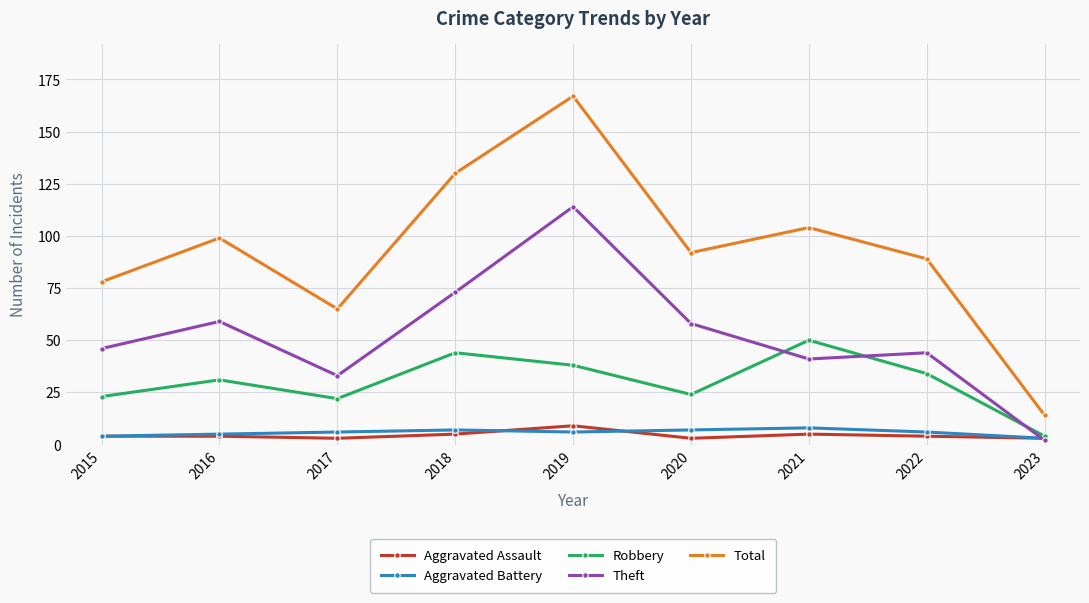

What is the spread (max minus min) of values at 2019?

161